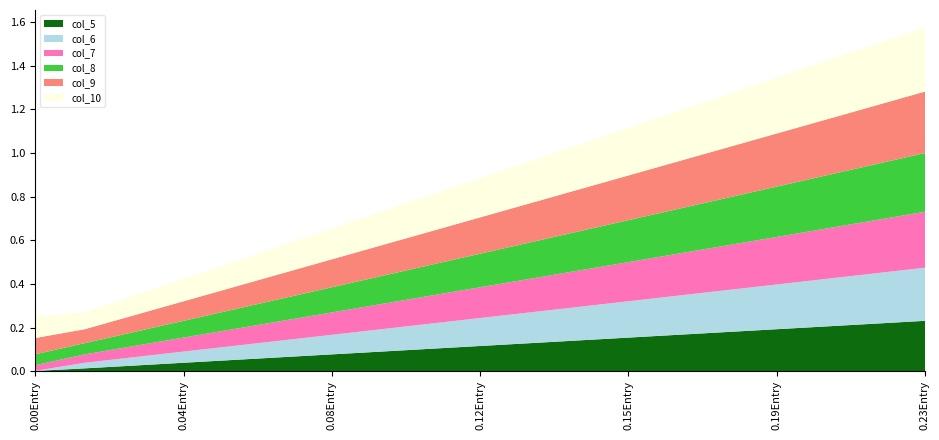

Reading left to right, what are all the values shown in this chart?

col_5: 0.0	0.0	0.0	0.0	0.1	0.1	0.1	0.1	0.1	0.1	0.1	0.1	0.2	0.2	0.2	0.2	0.2	0.2	0.2
col_6: 0.0	0.0	0.0	0.1	0.1	0.1	0.1	0.1	0.1	0.1	0.1	0.2	0.2	0.2	0.2	0.2	0.2	0.2	0.2
col_7: 0.0	0.0	0.1	0.1	0.1	0.1	0.1	0.1	0.1	0.1	0.2	0.2	0.2	0.2	0.2	0.2	0.2	0.2	0.3
col_8: 0.1	0.1	0.1	0.1	0.1	0.1	0.1	0.1	0.1	0.2	0.2	0.2	0.2	0.2	0.2	0.2	0.2	0.3	0.3
col_9: 0.1	0.1	0.1	0.1	0.1	0.1	0.1	0.1	0.2	0.2	0.2	0.2	0.2	0.2	0.2	0.2	0.3	0.3	0.3
col_10: 0.1	0.1	0.1	0.1	0.1	0.1	0.1	0.2	0.2	0.2	0.2	0.2	0.2	0.2	0.2	0.3	0.3	0.3	0.3